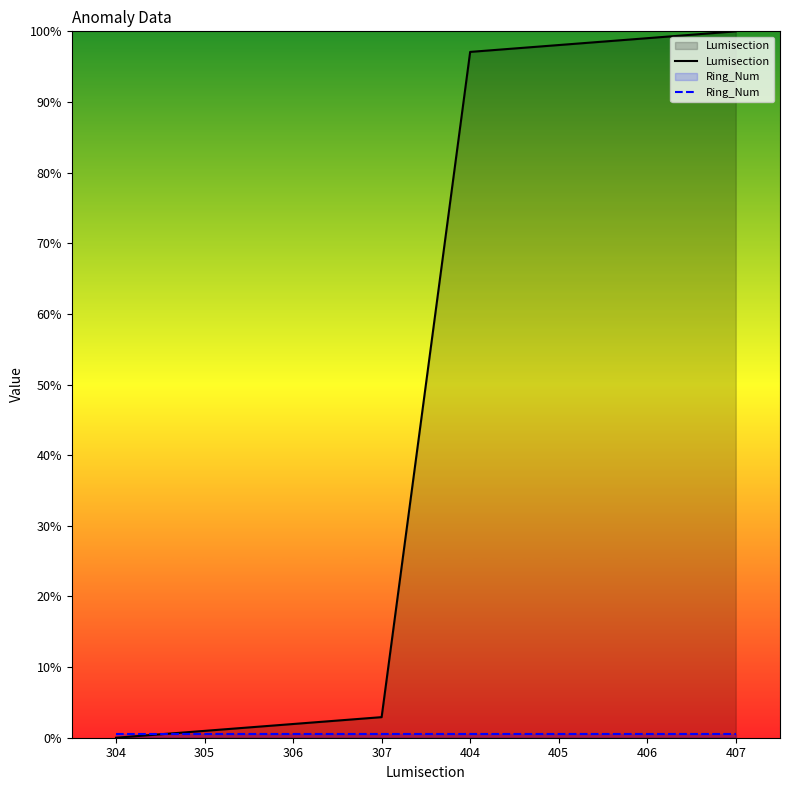

What is the value of the Ring_Num point at the 5th from the left?

0.5